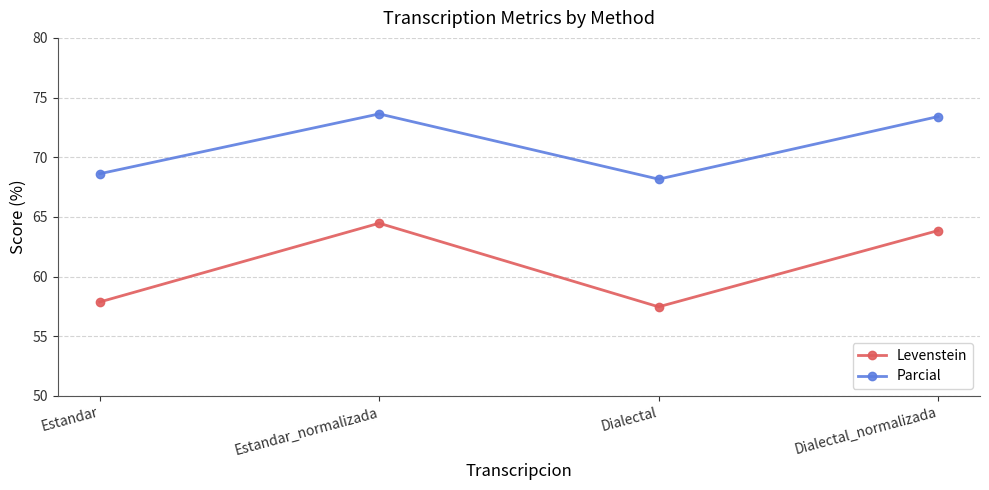

Reading right to left, extract all data points from this chart.

Levenstein: 63.9	57.5	64.5	57.9
Parcial: 73.4	68.2	73.6	68.6